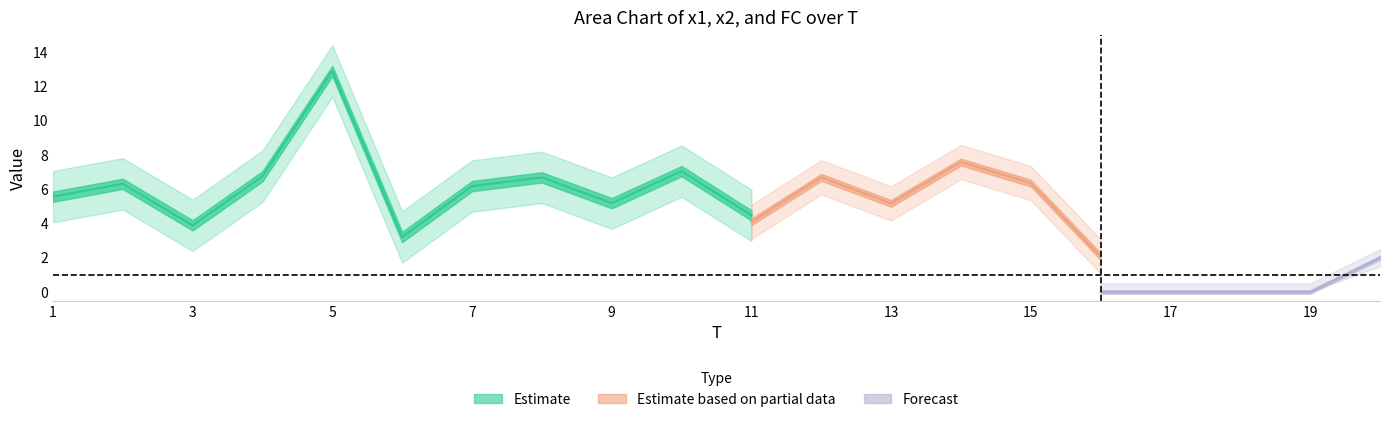

True or false: FC and x1 intersect in this chart.

False